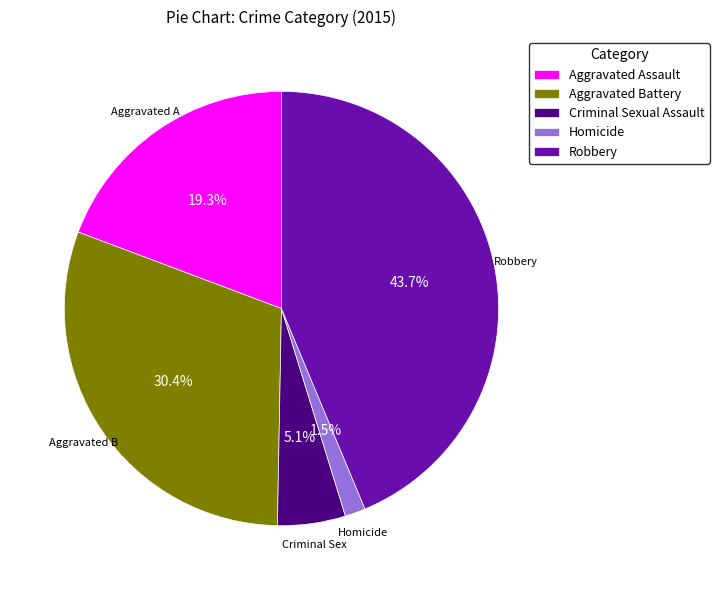

To the nearest percent, what percentage of the pie is Criminal Sexual Assault?

5%